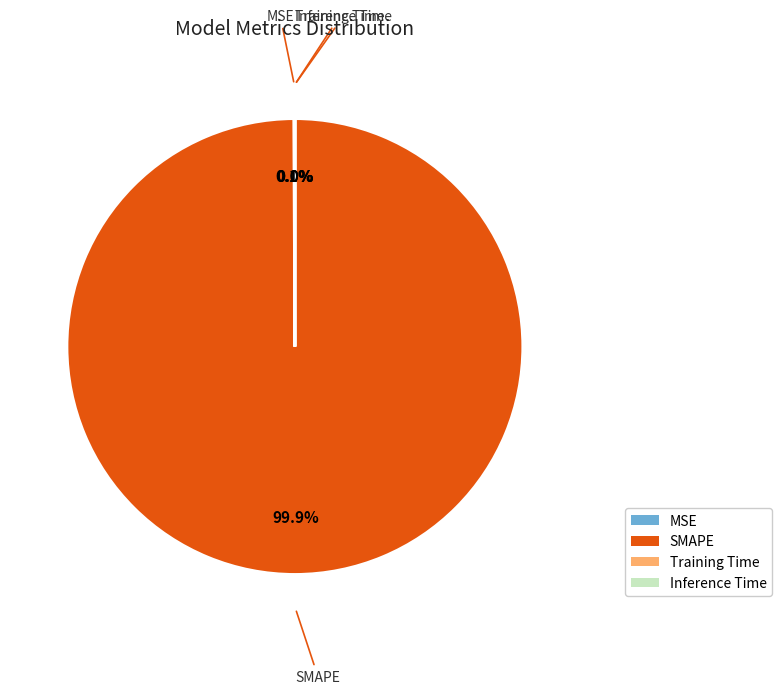

Does any single category account for the majority?

Yes